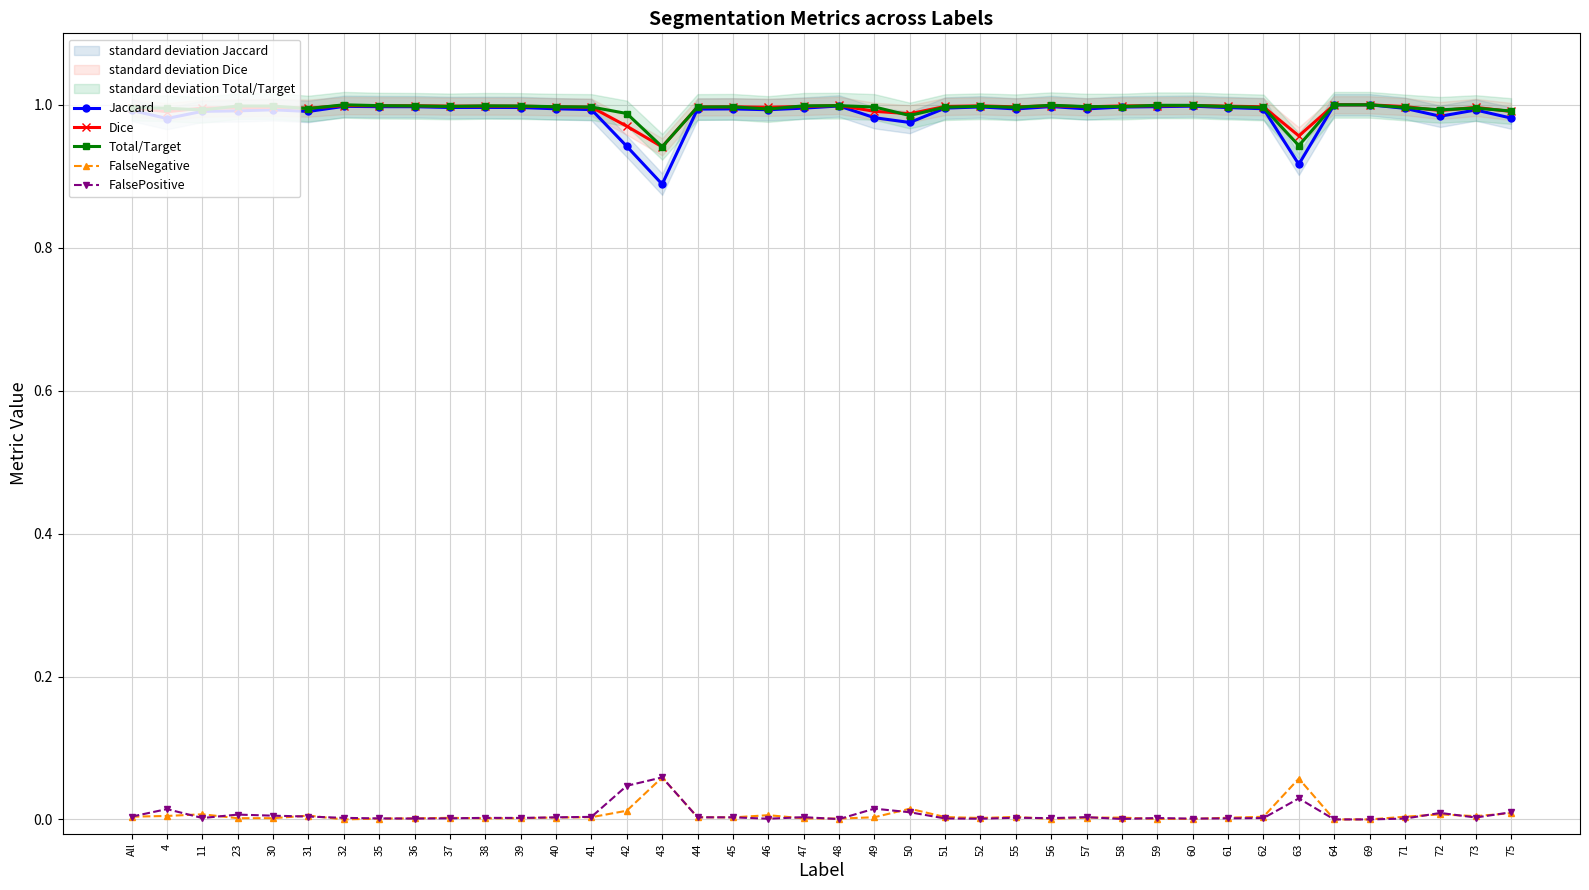

Between 41 and 56, which series saw the biggest shift?

Jaccard